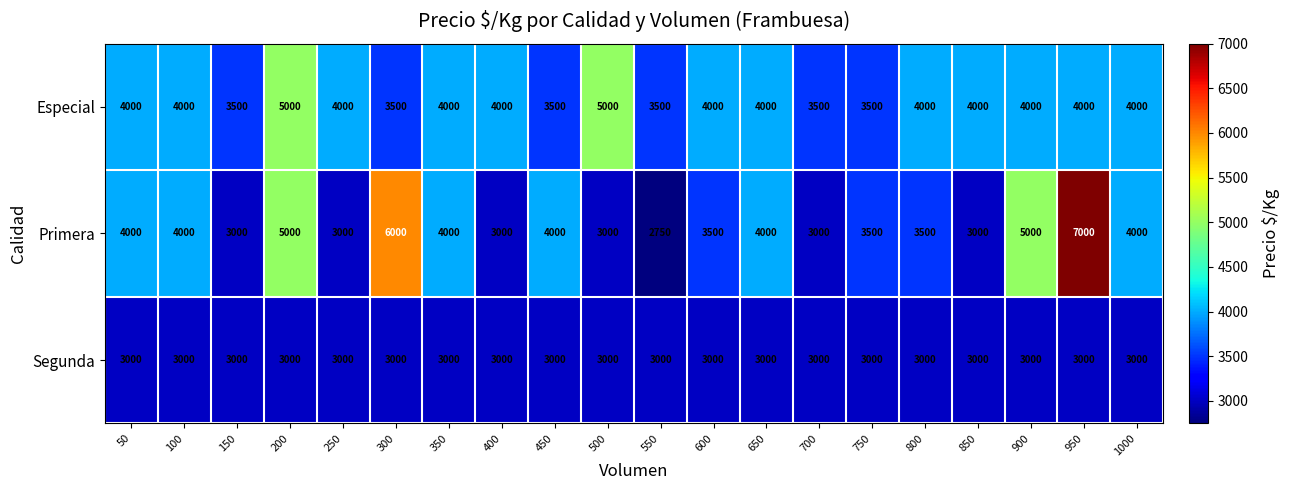

Which series has the widest spread of values?

Primera